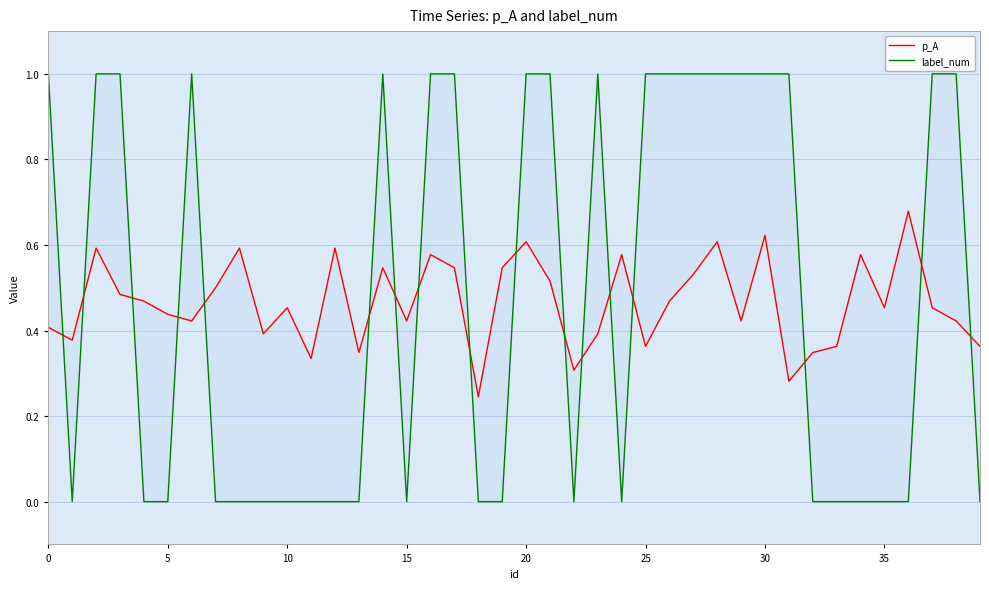

What are all the series names shown in the legend?

p_A, label_num